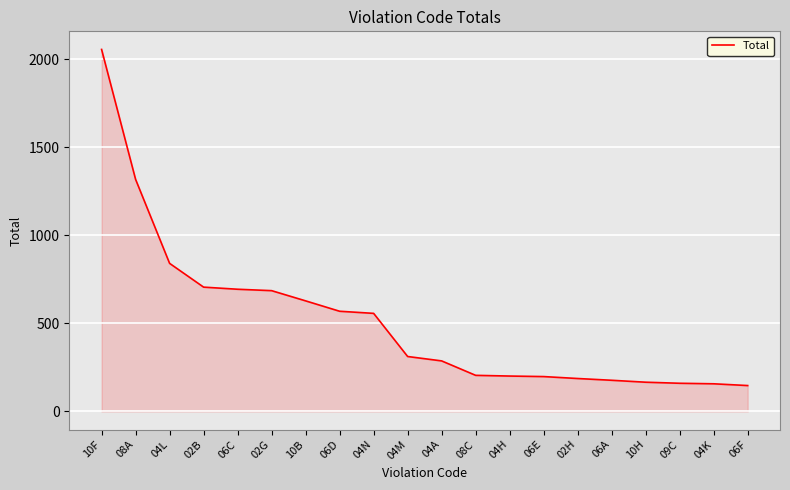

What is the sum of the values at 06C and 08A?

2012